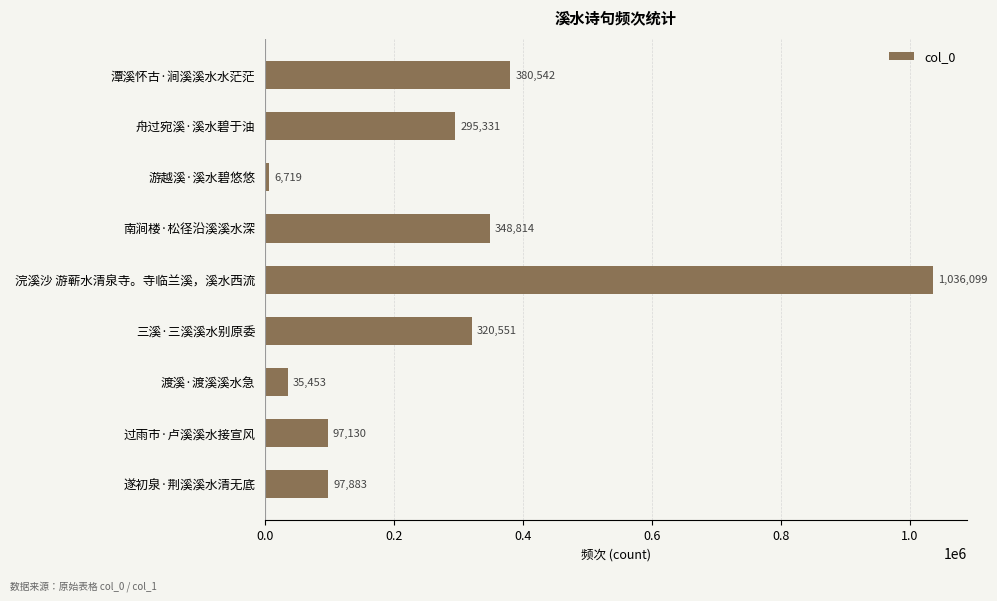

What is the value of the 5th bar from the top?

1036099